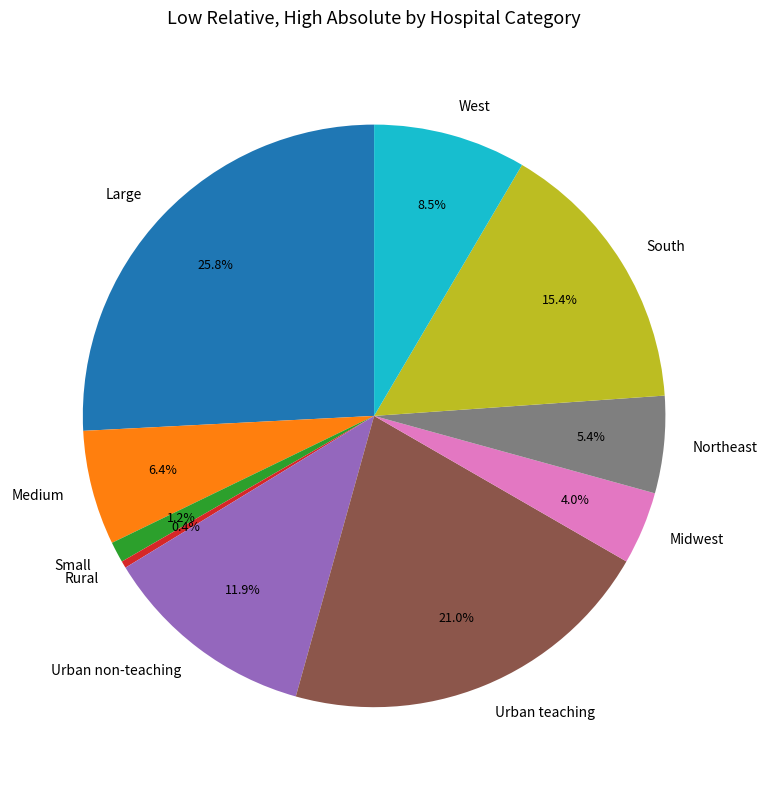

Rank the categories by value from lowest to highest.

Rural, Small, Midwest, Northeast, Medium, West, Urban non-teaching, South, Urban teaching, Large